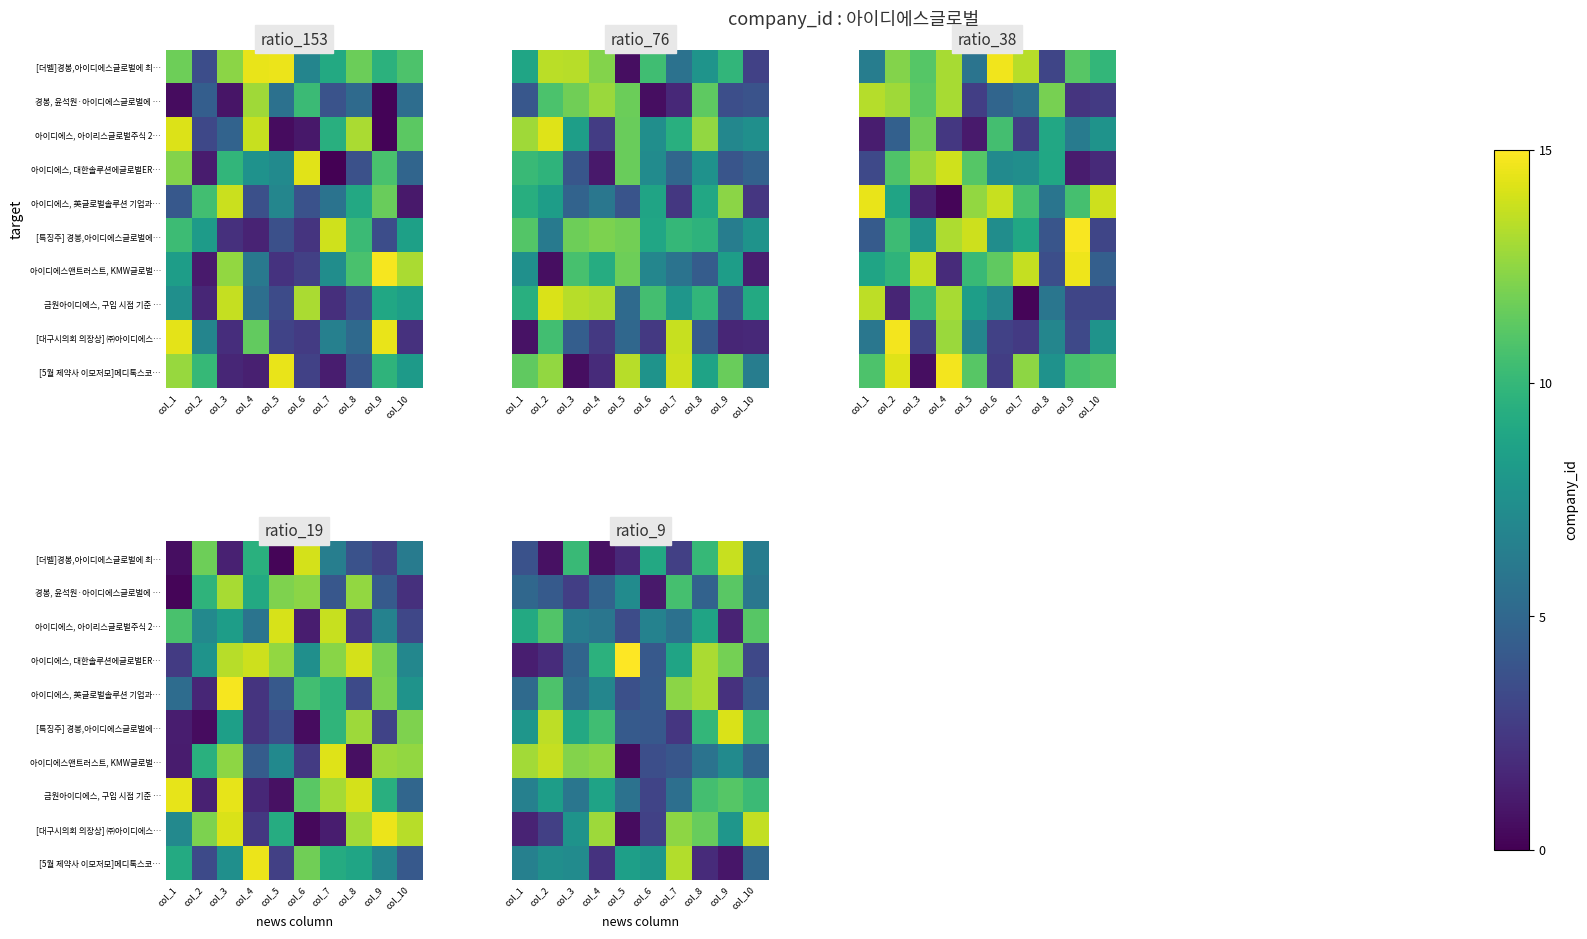

At how many categories does at least one series exceed 2?

10